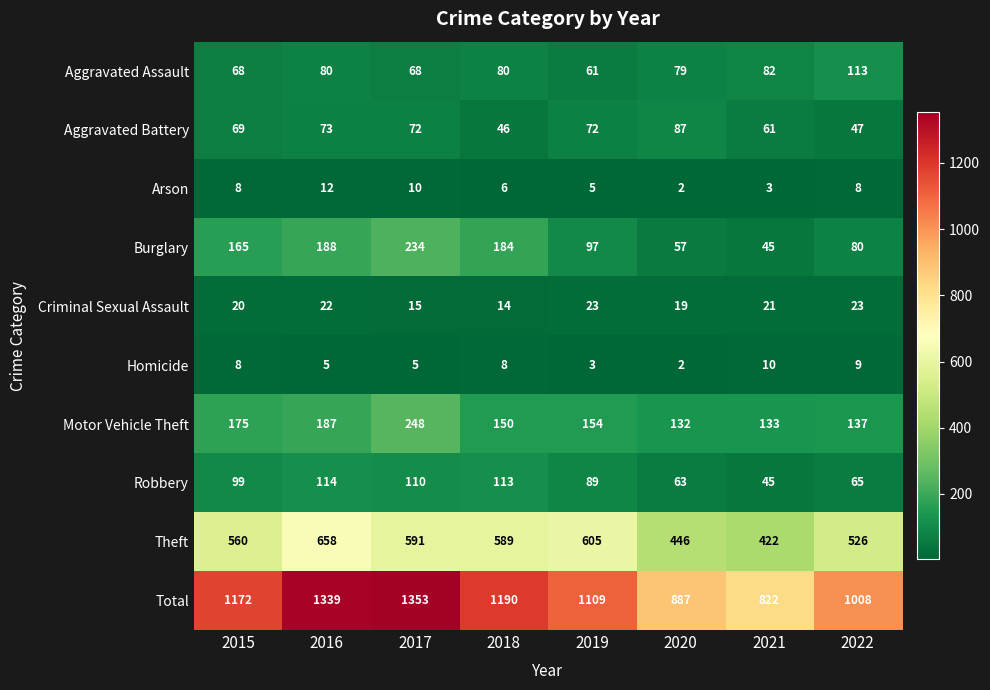

List the series in order of their peak value, highest first.

Total, Theft, Motor Vehicle Theft, Burglary, Robbery, Aggravated Assault, Aggravated Battery, Criminal Sexual Assault, Arson, Homicide